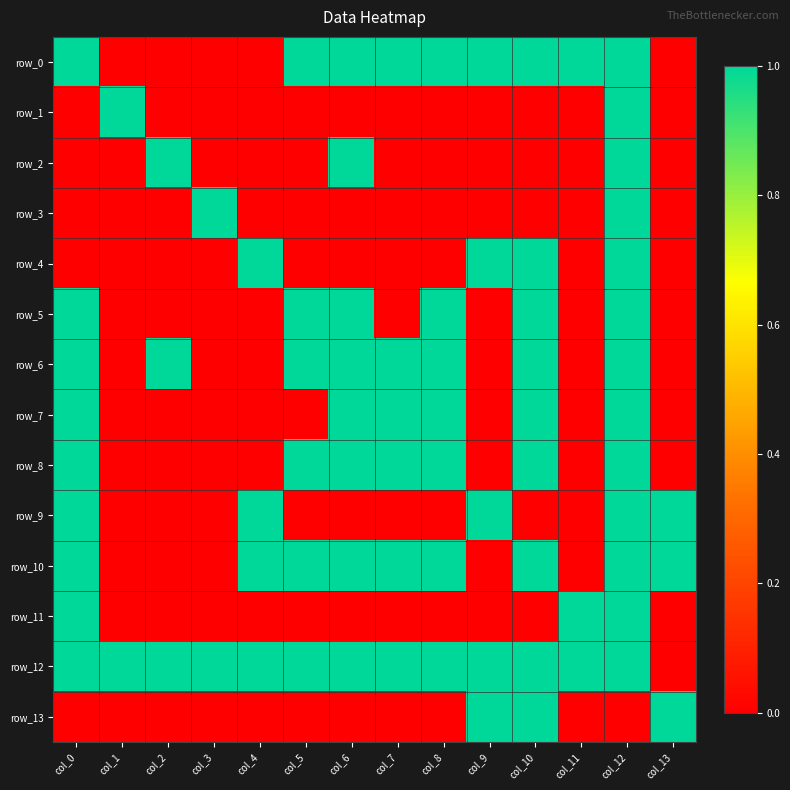

Between col_7 and col_13, which series saw the biggest shift?

row_0